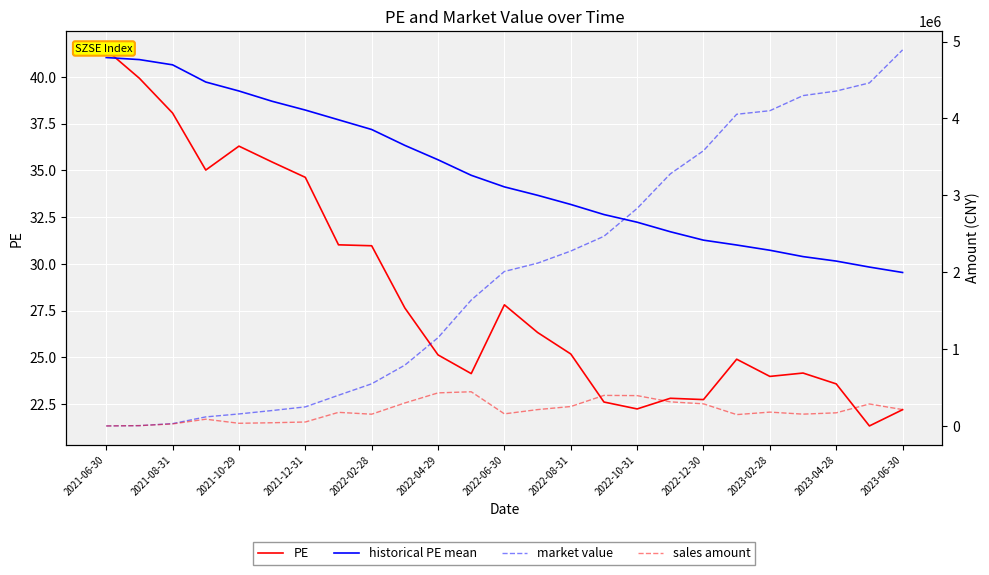

Is it true that historical PE mean equals 40.6 at 2021-08-31?

True